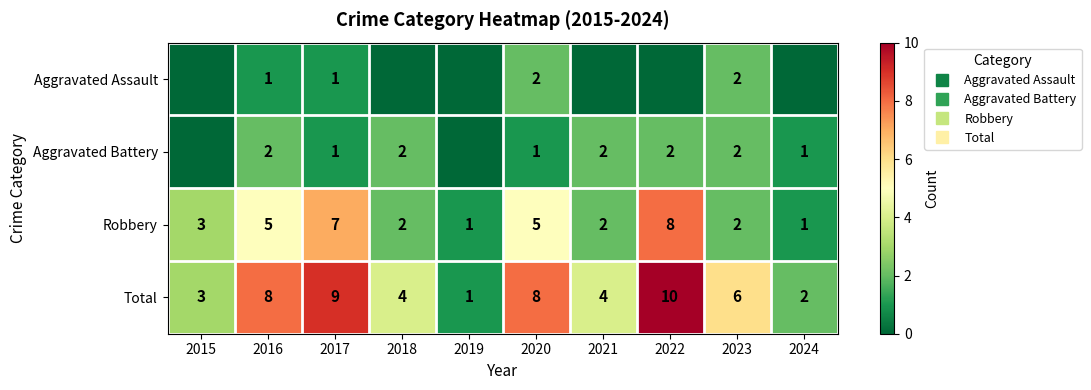

Which category has the highest value in the Total series?

2022